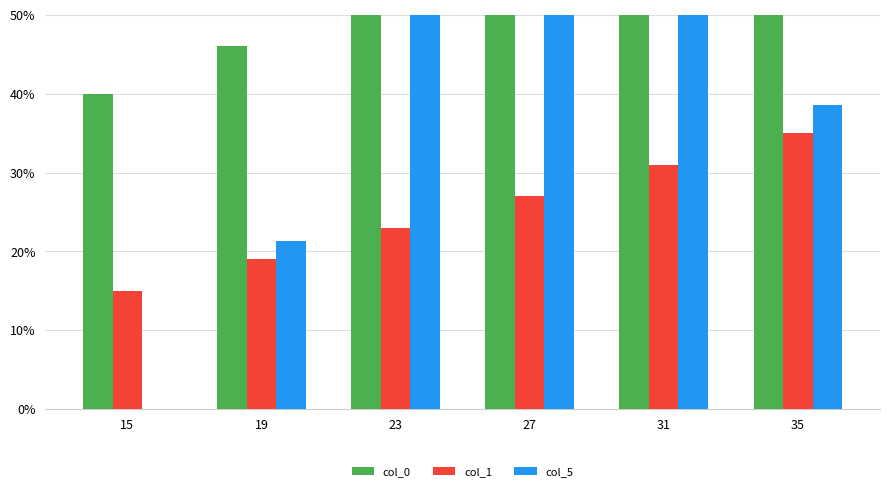

What is the difference between the col_5 values at 15 and 27?

75.3